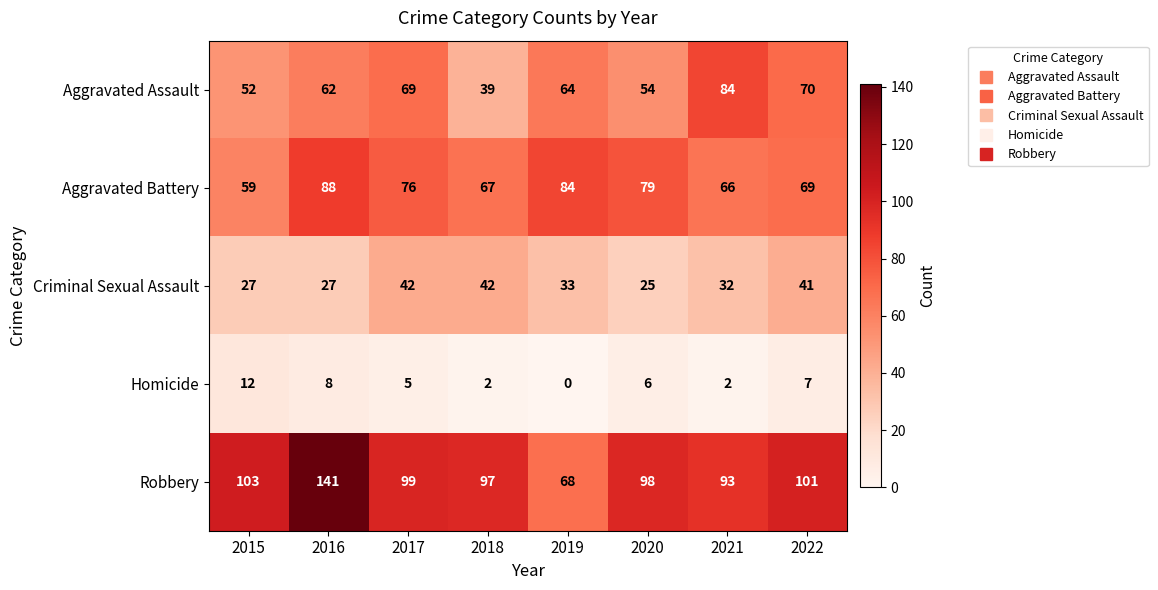

Rank the series at 2021 from lowest to highest value.

Homicide, Criminal Sexual Assault, Aggravated Battery, Aggravated Assault, Robbery